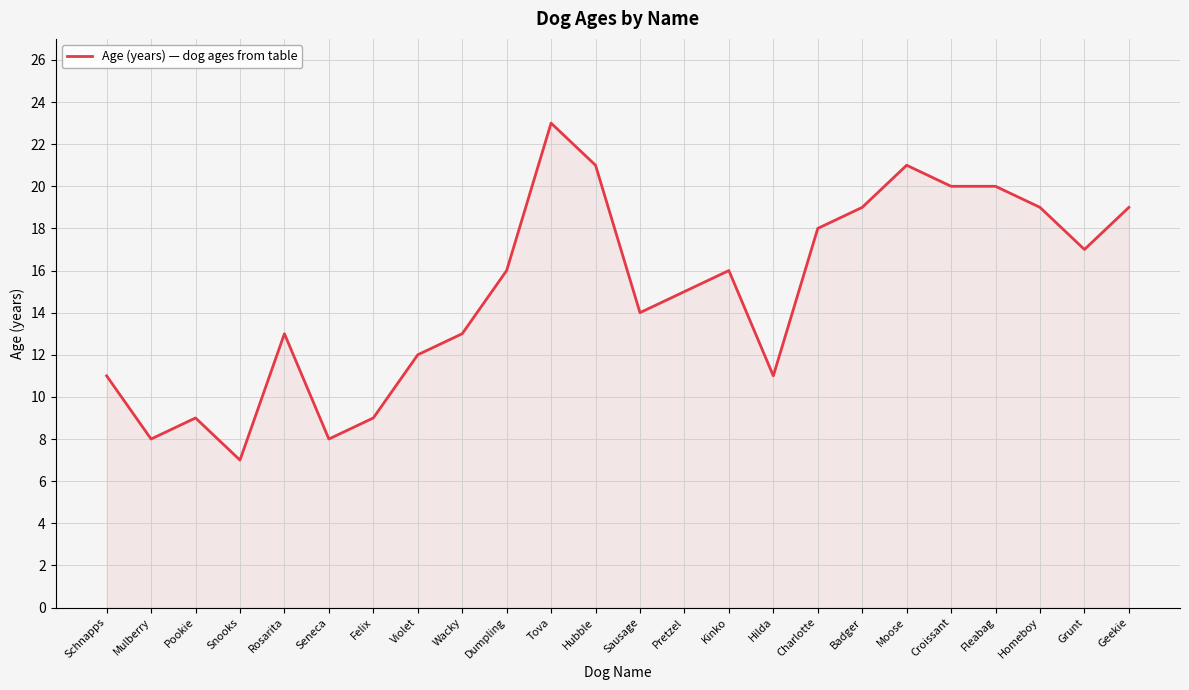

Reading right to left, extract all data points from this chart.

Geekie=19	Grunt=17	Homeboy=19	Fleabag=20	Croissant=20	Moose=21	Badger=19	Charlotte=18	Hilda=11	Kinko=16	Pretzel=15	Sausage=14	Hubble=21	Tova=23	Dumpling=16	Wacky=13	Violet=12	Felix=9	Seneca=8	Rosarita=13	Snooks=7	Pookie=9	Mulberry=8	Schnapps=11